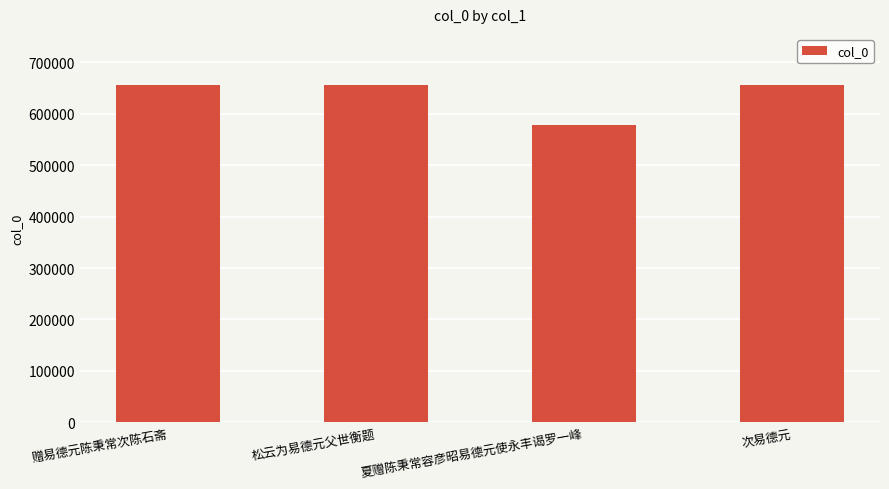

What value does the data have at 夏赠陈秉常容彦昭易德元使永丰谒罗一峰, to the nearest 10?

579280